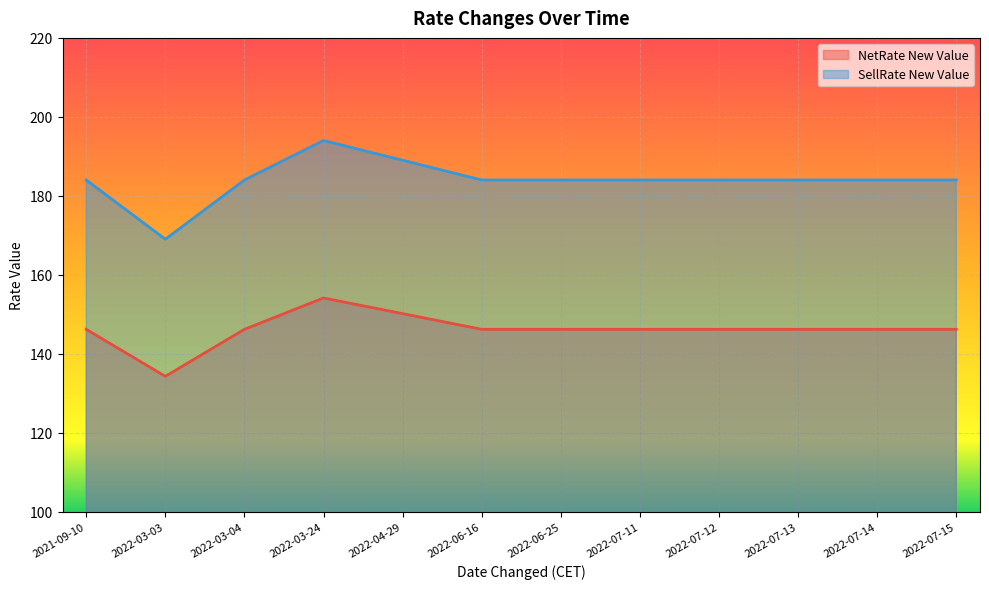

Rank the series by their maximum value, from lowest to highest.

NetRate New Value, SellRate New Value